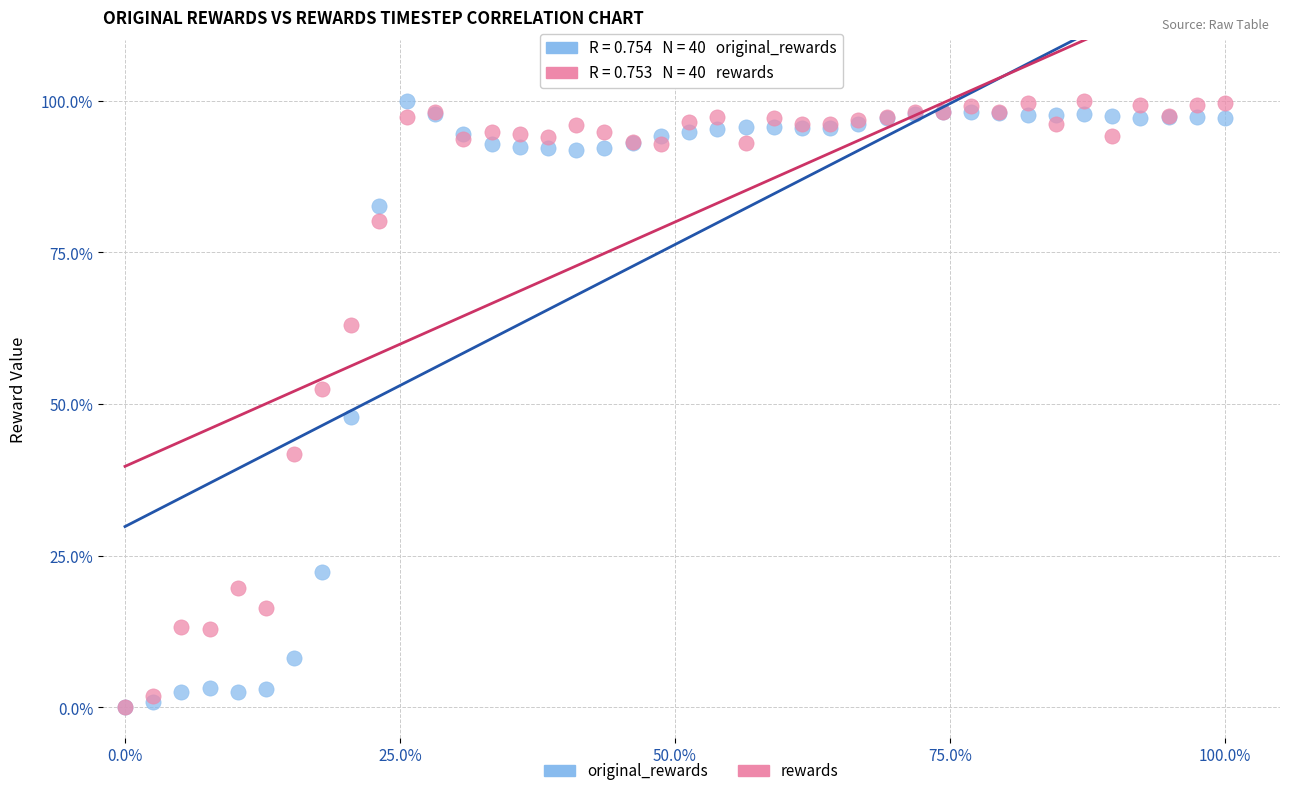

What are all the series names shown in the legend?

original_rewards, rewards